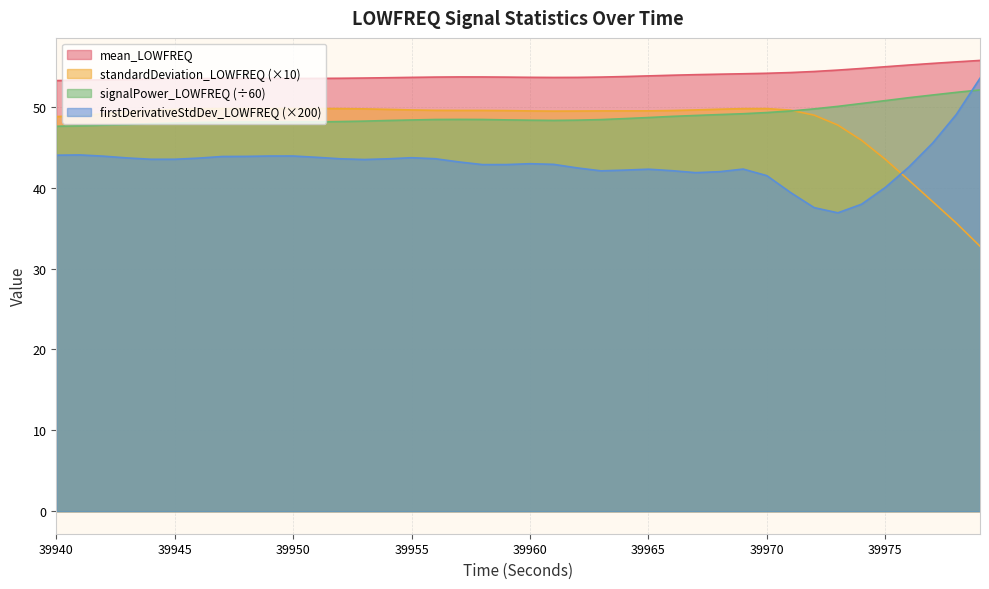

Between 39941 and 39976, which series saw the biggest shift?

standardDeviation_LOWFREQ